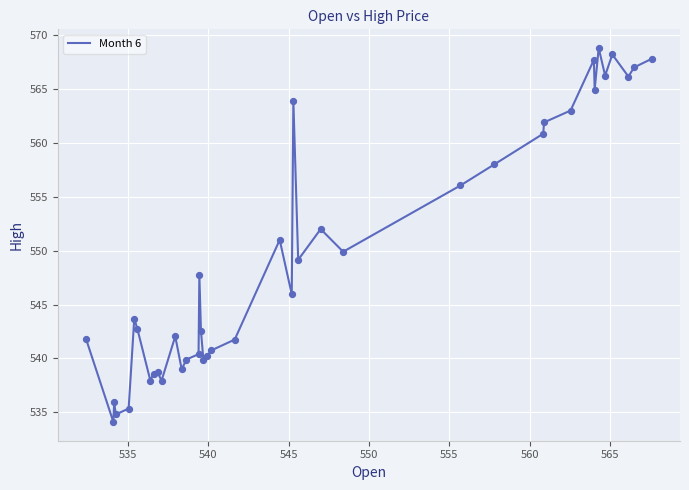

What is the difference between the maximum and minimum values?

34.7